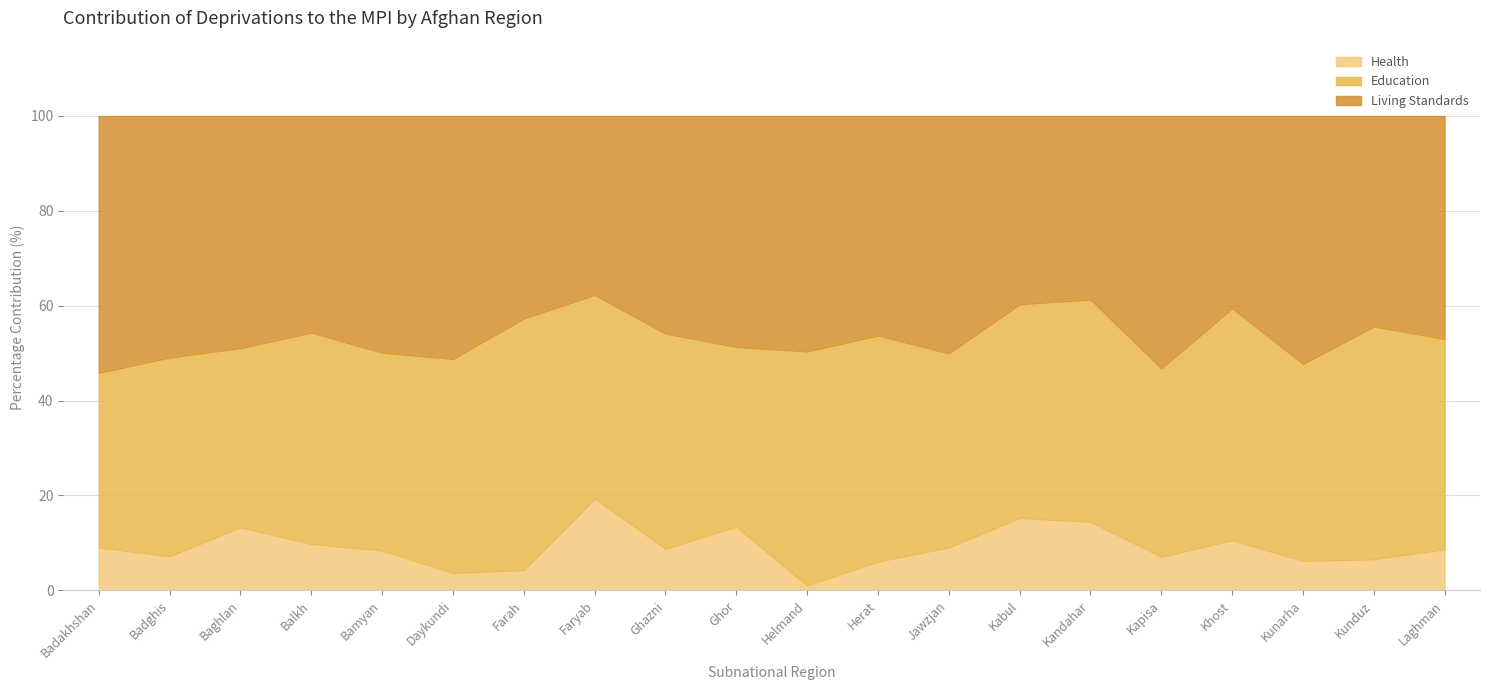

What is the total value across all series at Faryab?

100.0